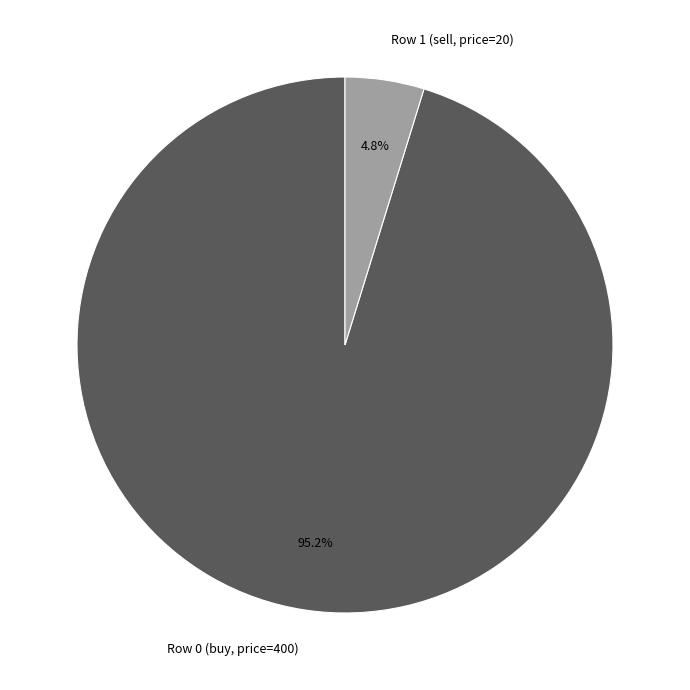

Rank the categories by value from highest to lowest.

Row 0 (buy, price=400), Row 1 (sell, price=20)